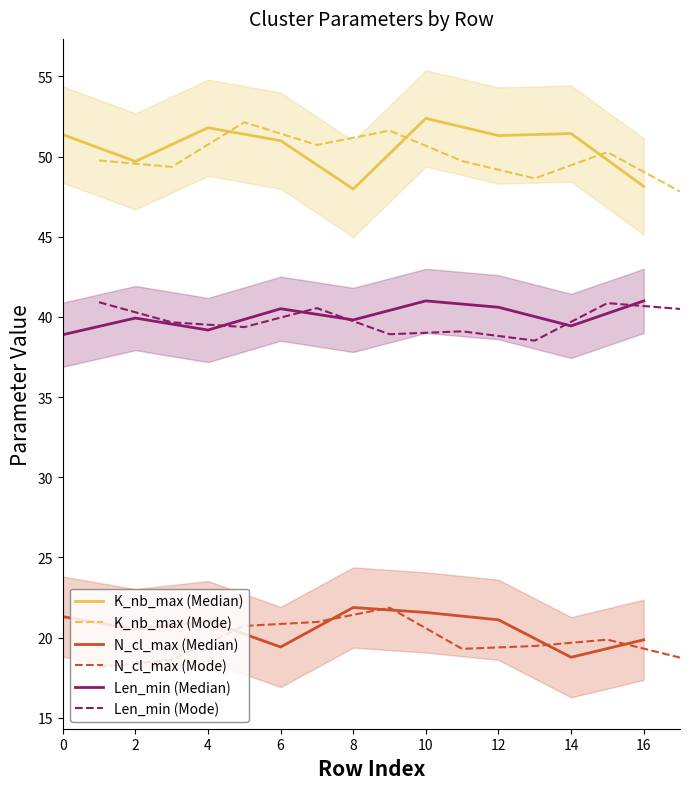

Does the chart have visible grid lines?

No